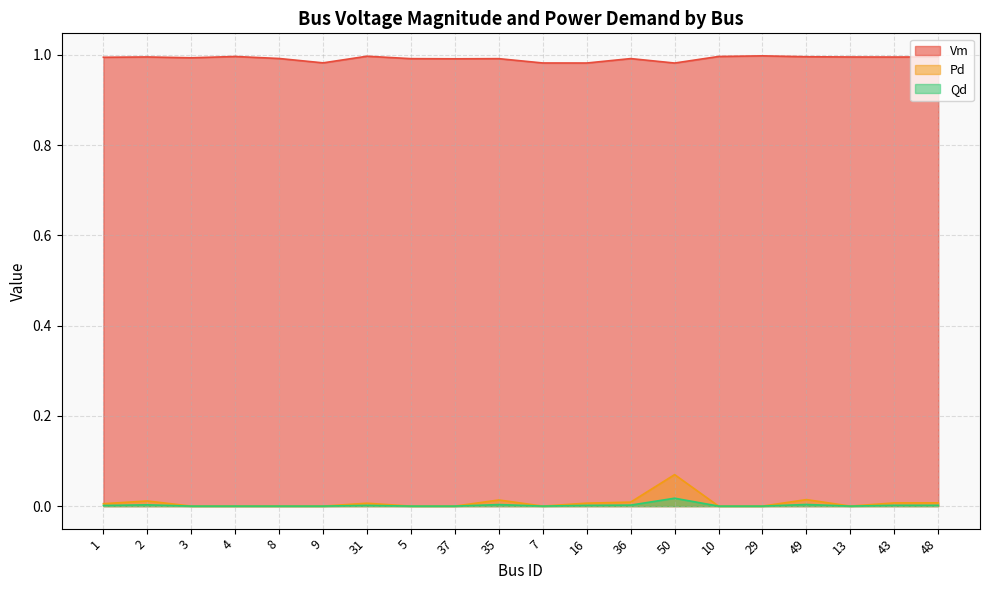

List the series in order of their peak value, highest first.

Vm, Pd, Qd